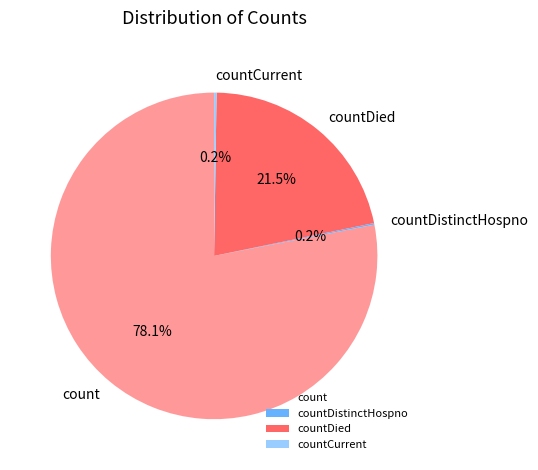

Is there a majority slice in this chart?

Yes